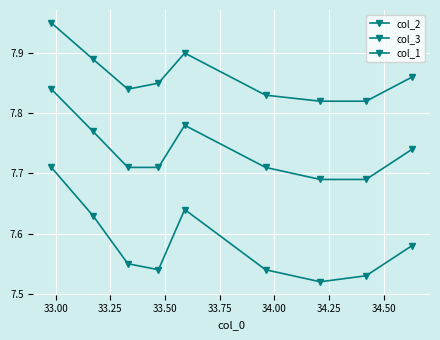

Where is col_3 nearest to the value 7?

34.25